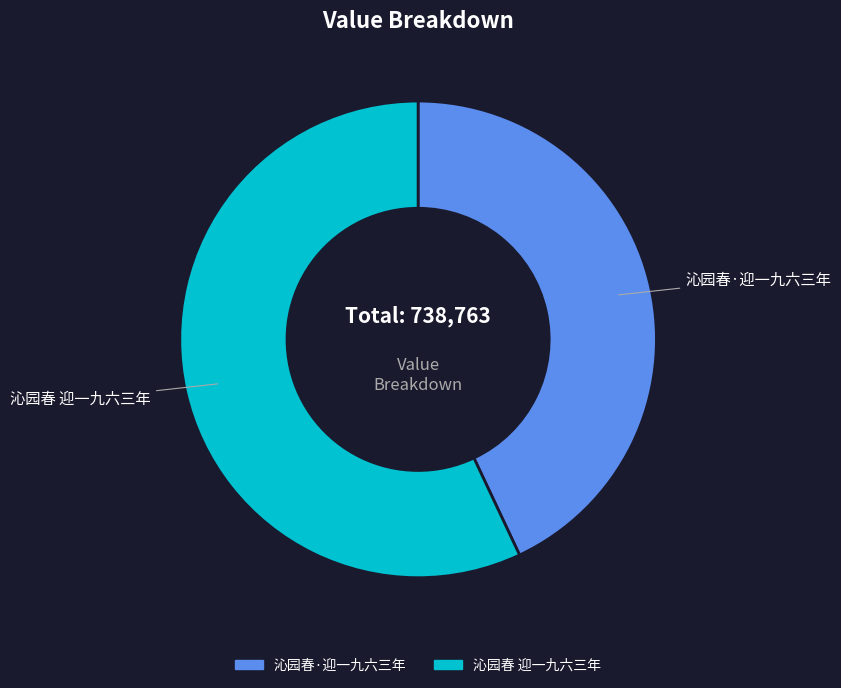

Which slice is the largest?

沁园春 迎一九六三年